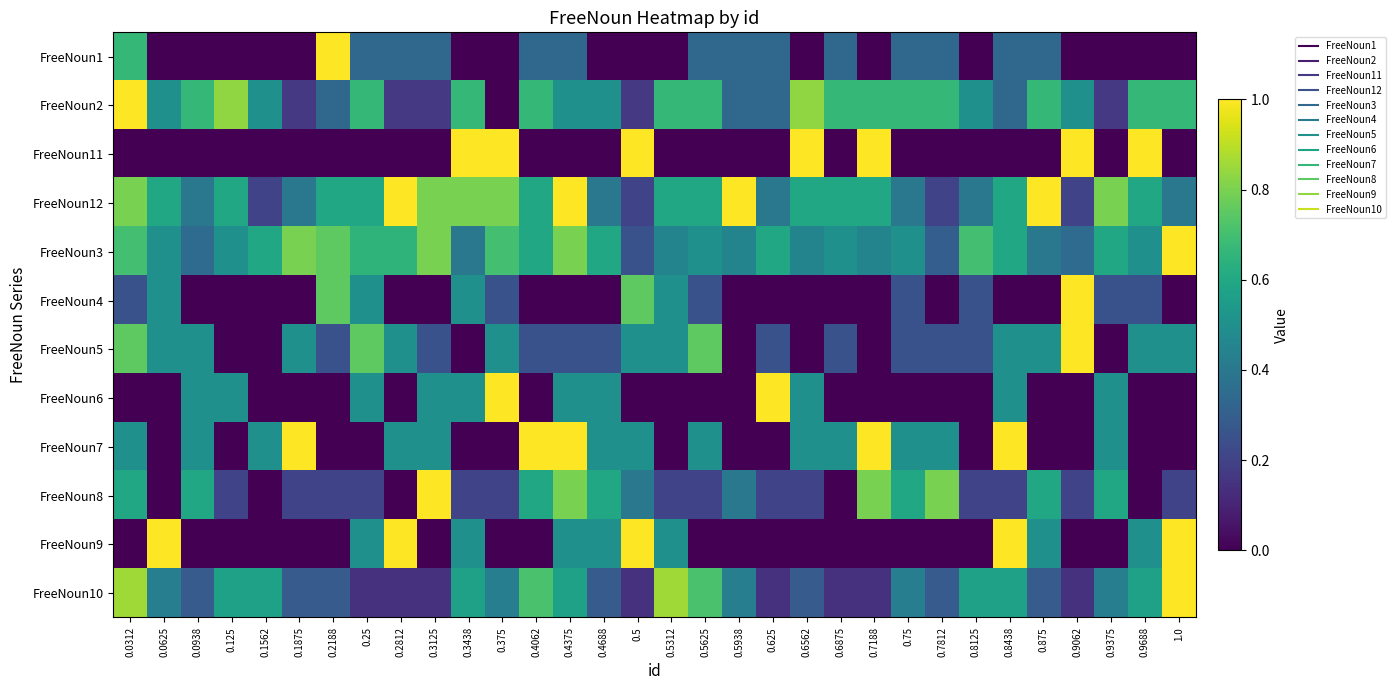

Reading right to left, extract all data points from this chart.

FreeNoun1: 1.0=0.0	0.9688=0.0	0.9375=0.0	0.9062=0.0	0.875=0.3	0.8438=0.3	0.8125=0.0	0.7812=0.3	0.75=0.3	0.7188=0.0	0.6875=0.3	0.6562=0.0	0.625=0.3	0.5938=0.3	0.5625=0.3	0.5312=0.0	0.5=0.0	0.4688=0.0	0.4375=0.3	0.4062=0.3	0.375=0.0	0.3438=0.0	0.3125=0.3	0.2812=0.3	0.25=0.3	0.2188=1.0	0.1875=0.0	0.1562=0.0	0.125=0.0	0.0938=0.0	0.0625=0.0	0.0312=0.7
FreeNoun2: 1.0=0.7	0.9688=0.7	0.9375=0.2	0.9062=0.5	0.875=0.7	0.8438=0.3	0.8125=0.5	0.7812=0.7	0.75=0.7	0.7188=0.7	0.6875=0.7	0.6562=0.8	0.625=0.3	0.5938=0.3	0.5625=0.7	0.5312=0.7	0.5=0.2	0.4688=0.5	0.4375=0.5	0.4062=0.7	0.375=0.0	0.3438=0.7	0.3125=0.2	0.2812=0.2	0.25=0.7	0.2188=0.3	0.1875=0.2	0.1562=0.5	0.125=0.8	0.0938=0.7	0.0625=0.5	0.0312=1.0
FreeNoun11: 1.0=0.0	0.9688=1.0	0.9375=0.0	0.9062=1.0	0.875=0.0	0.8438=0.0	0.8125=0.0	0.7812=0.0	0.75=0.0	0.7188=1.0	0.6875=0.0	0.6562=1.0	0.625=0.0	0.5938=0.0	0.5625=0.0	0.5312=0.0	0.5=1.0	0.4688=0.0	0.4375=0.0	0.4062=0.0	0.375=1.0	0.3438=1.0	0.3125=0.0	0.2812=0.0	0.25=0.0	0.2188=0.0	0.1875=0.0	0.1562=0.0	0.125=0.0	0.0938=0.0	0.0625=0.0	0.0312=0.0
FreeNoun12: 1.0=0.4	0.9688=0.6	0.9375=0.8	0.9062=0.2	0.875=1.0	0.8438=0.6	0.8125=0.4	0.7812=0.2	0.75=0.4	0.7188=0.6	0.6875=0.6	0.6562=0.6	0.625=0.4	0.5938=1.0	0.5625=0.6	0.5312=0.6	0.5=0.2	0.4688=0.4	0.4375=1.0	0.4062=0.6	0.375=0.8	0.3438=0.8	0.3125=0.8	0.2812=1.0	0.25=0.6	0.2188=0.6	0.1875=0.4	0.1562=0.2	0.125=0.6	0.0938=0.4	0.0625=0.6	0.0312=0.8
FreeNoun3: 1.0=1.0	0.9688=0.5	0.9375=0.6	0.9062=0.3	0.875=0.4	0.8438=0.6	0.8125=0.7	0.7812=0.3	0.75=0.5	0.7188=0.5	0.6875=0.5	0.6562=0.5	0.625=0.6	0.5938=0.5	0.5625=0.5	0.5312=0.5	0.5=0.2	0.4688=0.6	0.4375=0.8	0.4062=0.6	0.375=0.7	0.3438=0.4	0.3125=0.8	0.2812=0.7	0.25=0.7	0.2188=0.8	0.1875=0.8	0.1562=0.6	0.125=0.5	0.0938=0.3	0.0625=0.5	0.0312=0.7
FreeNoun4: 1.0=0.0	0.9688=0.2	0.9375=0.2	0.9062=1.0	0.875=0.0	0.8438=0.0	0.8125=0.2	0.7812=0.0	0.75=0.2	0.7188=0.0	0.6875=0.0	0.6562=0.0	0.625=0.0	0.5938=0.0	0.5625=0.2	0.5312=0.5	0.5=0.8	0.4688=0.0	0.4375=0.0	0.4062=0.0	0.375=0.2	0.3438=0.5	0.3125=0.0	0.2812=0.0	0.25=0.5	0.2188=0.8	0.1875=0.0	0.1562=0.0	0.125=0.0	0.0938=0.0	0.0625=0.5	0.0312=0.2
FreeNoun5: 1.0=0.5	0.9688=0.5	0.9375=0.0	0.9062=1.0	0.875=0.5	0.8438=0.5	0.8125=0.2	0.7812=0.2	0.75=0.2	0.7188=0.0	0.6875=0.2	0.6562=0.0	0.625=0.2	0.5938=0.0	0.5625=0.8	0.5312=0.5	0.5=0.5	0.4688=0.2	0.4375=0.2	0.4062=0.2	0.375=0.5	0.3438=0.0	0.3125=0.2	0.2812=0.5	0.25=0.8	0.2188=0.2	0.1875=0.5	0.1562=0.0	0.125=0.0	0.0938=0.5	0.0625=0.5	0.0312=0.8
FreeNoun6: 1.0=0.0	0.9688=0.0	0.9375=0.5	0.9062=0.0	0.875=0.0	0.8438=0.5	0.8125=0.0	0.7812=0.0	0.75=0.0	0.7188=0.0	0.6875=0.0	0.6562=0.5	0.625=1.0	0.5938=0.0	0.5625=0.0	0.5312=0.0	0.5=0.0	0.4688=0.5	0.4375=0.5	0.4062=0.0	0.375=1.0	0.3438=0.5	0.3125=0.5	0.2812=0.0	0.25=0.5	0.2188=0.0	0.1875=0.0	0.1562=0.0	0.125=0.5	0.0938=0.5	0.0625=0.0	0.0312=0.0
FreeNoun7: 1.0=0.0	0.9688=0.0	0.9375=0.5	0.9062=0.0	0.875=0.0	0.8438=1.0	0.8125=0.0	0.7812=0.5	0.75=0.5	0.7188=1.0	0.6875=0.5	0.6562=0.5	0.625=0.0	0.5938=0.0	0.5625=0.5	0.5312=0.0	0.5=0.5	0.4688=0.5	0.4375=1.0	0.4062=1.0	0.375=0.0	0.3438=0.0	0.3125=0.5	0.2812=0.5	0.25=0.0	0.2188=0.0	0.1875=1.0	0.1562=0.5	0.125=0.0	0.0938=0.5	0.0625=0.0	0.0312=0.5
FreeNoun8: 1.0=0.2	0.9688=0.0	0.9375=0.6	0.9062=0.2	0.875=0.6	0.8438=0.2	0.8125=0.2	0.7812=0.8	0.75=0.6	0.7188=0.8	0.6875=0.0	0.6562=0.2	0.625=0.2	0.5938=0.4	0.5625=0.2	0.5312=0.2	0.5=0.4	0.4688=0.6	0.4375=0.8	0.4062=0.6	0.375=0.2	0.3438=0.2	0.3125=1.0	0.2812=0.0	0.25=0.2	0.2188=0.2	0.1875=0.2	0.1562=0.0	0.125=0.2	0.0938=0.6	0.0625=0.0	0.0312=0.6
FreeNoun9: 1.0=1.0	0.9688=0.5	0.9375=0.0	0.9062=0.0	0.875=0.5	0.8438=1.0	0.8125=0.0	0.7812=0.0	0.75=0.0	0.7188=0.0	0.6875=0.0	0.6562=0.0	0.625=0.0	0.5938=0.0	0.5625=0.0	0.5312=0.5	0.5=1.0	0.4688=0.5	0.4375=0.5	0.4062=0.0	0.375=0.0	0.3438=0.5	0.3125=0.0	0.2812=1.0	0.25=0.5	0.2188=0.0	0.1875=0.0	0.1562=0.0	0.125=0.0	0.0938=0.0	0.0625=1.0	0.0312=0.0
FreeNoun10: 1.0=1.0	0.9688=0.6	0.9375=0.4	0.9062=0.1	0.875=0.3	0.8438=0.6	0.8125=0.6	0.7812=0.3	0.75=0.4	0.7188=0.1	0.6875=0.1	0.6562=0.3	0.625=0.1	0.5938=0.4	0.5625=0.7	0.5312=0.9	0.5=0.1	0.4688=0.3	0.4375=0.6	0.4062=0.7	0.375=0.4	0.3438=0.6	0.3125=0.1	0.2812=0.1	0.25=0.1	0.2188=0.3	0.1875=0.3	0.1562=0.6	0.125=0.6	0.0938=0.3	0.0625=0.4	0.0312=0.9